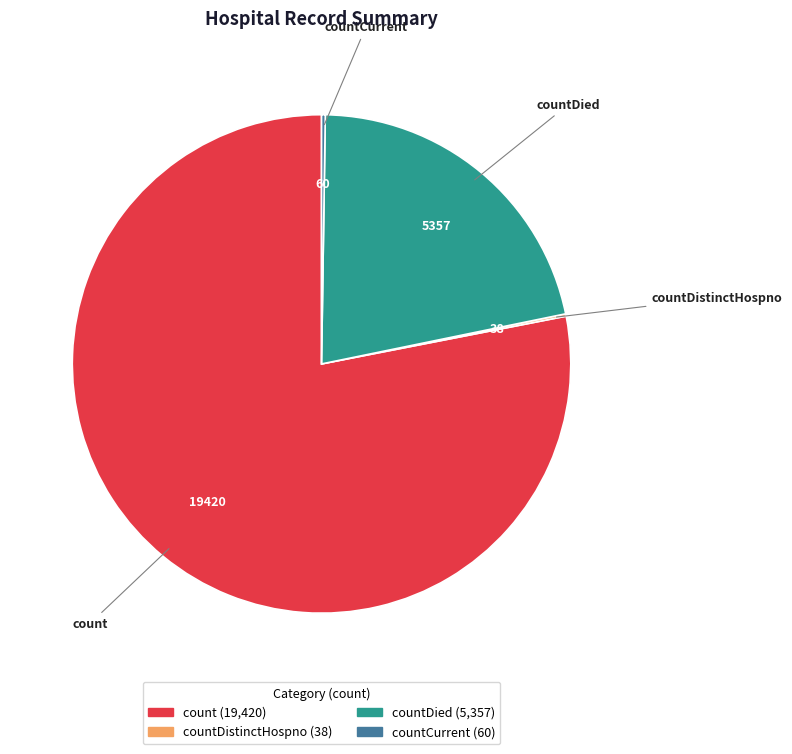

Does any single category account for the majority?

Yes